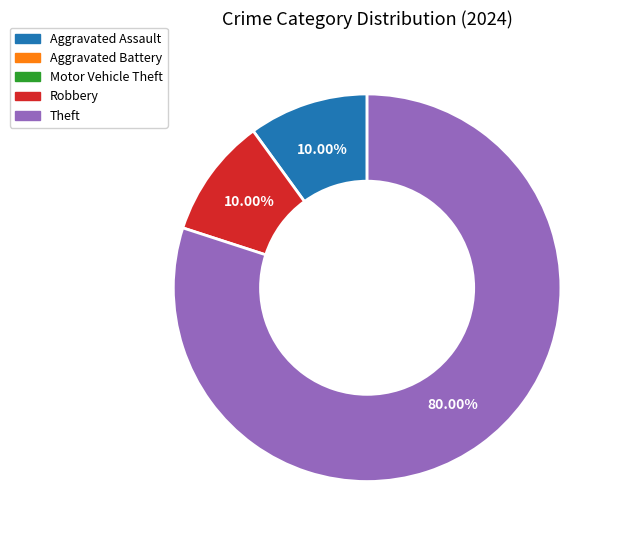

Does any single category account for the majority?

Yes